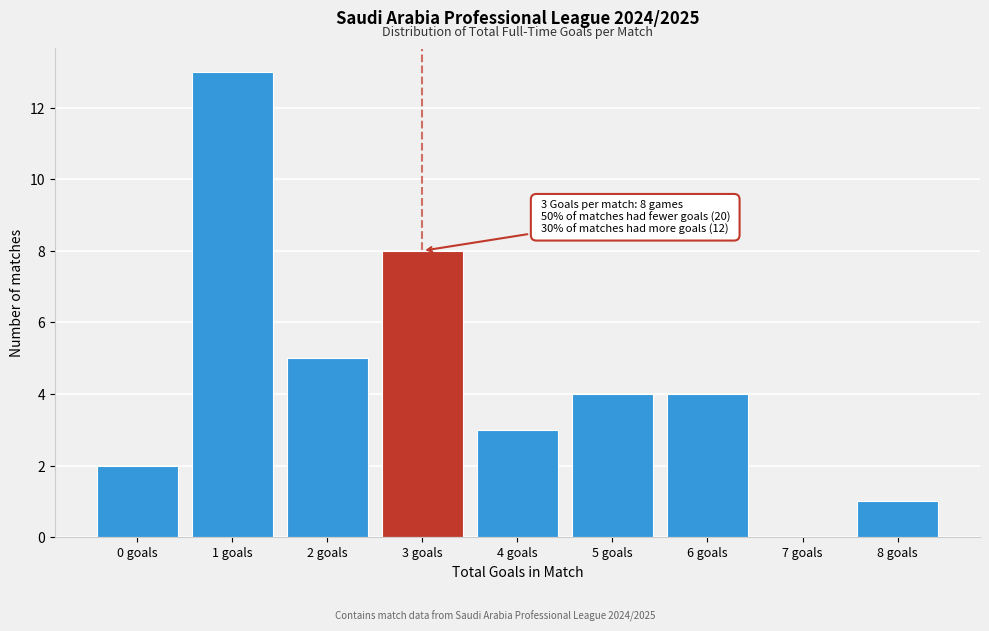

Reading left to right, transcribe all the data shown in this chart.

0 goals=2	1 goals=13	2 goals=5	3 goals=8	4 goals=3	5 goals=4	6 goals=4	7 goals=0	8 goals=1